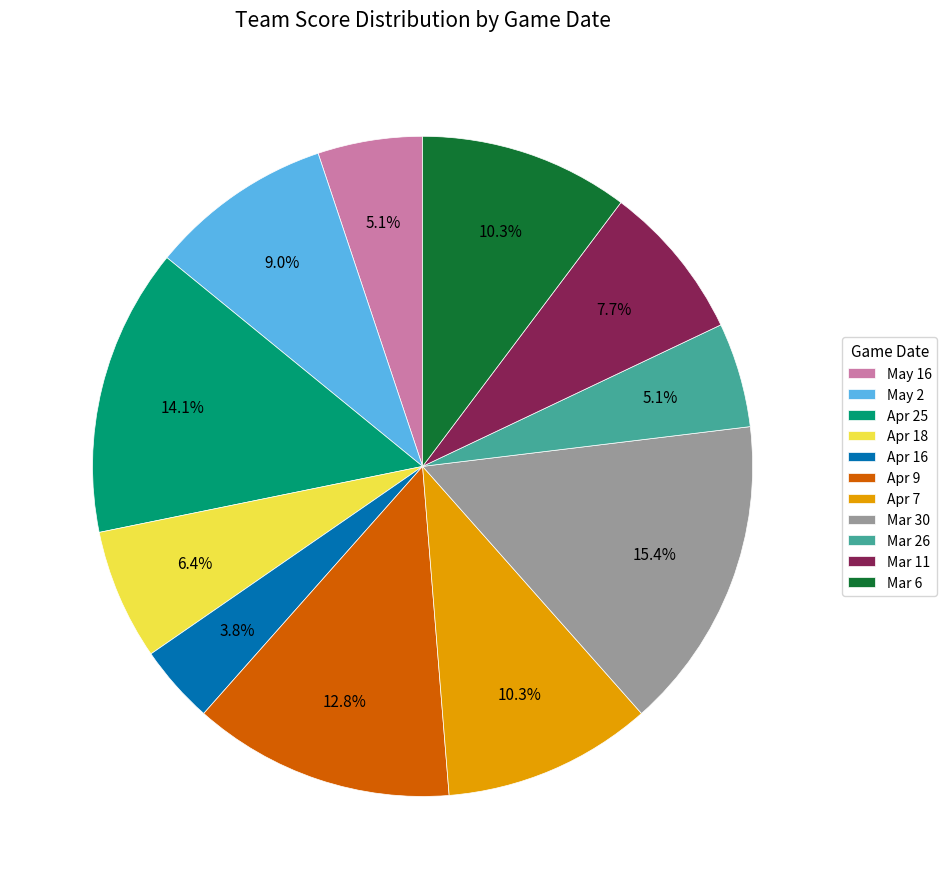

Which category has the biggest portion of the pie?

Mar 30